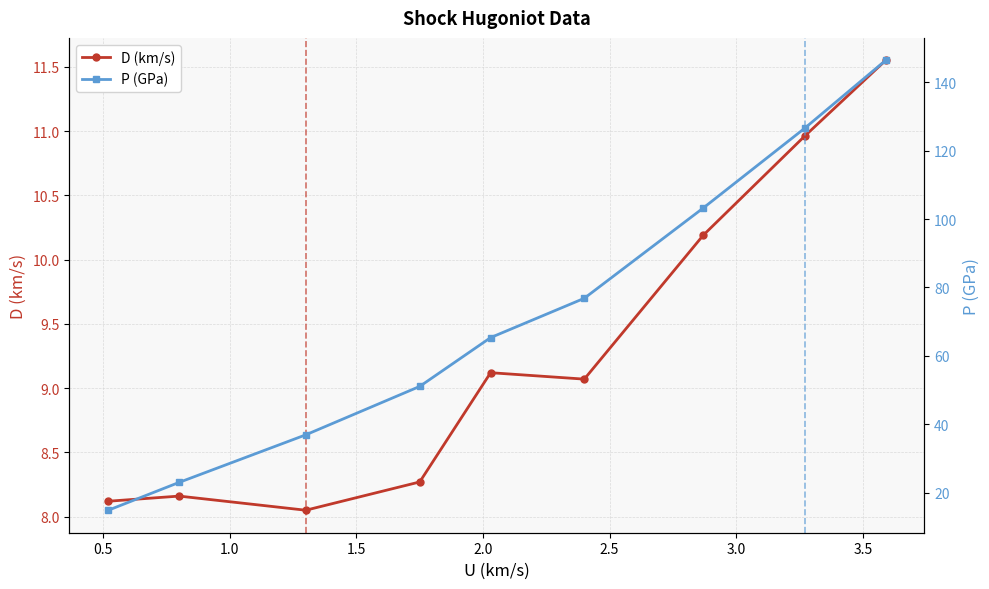

True or false: D (km/s) has more than 0 interior local peaks.

True